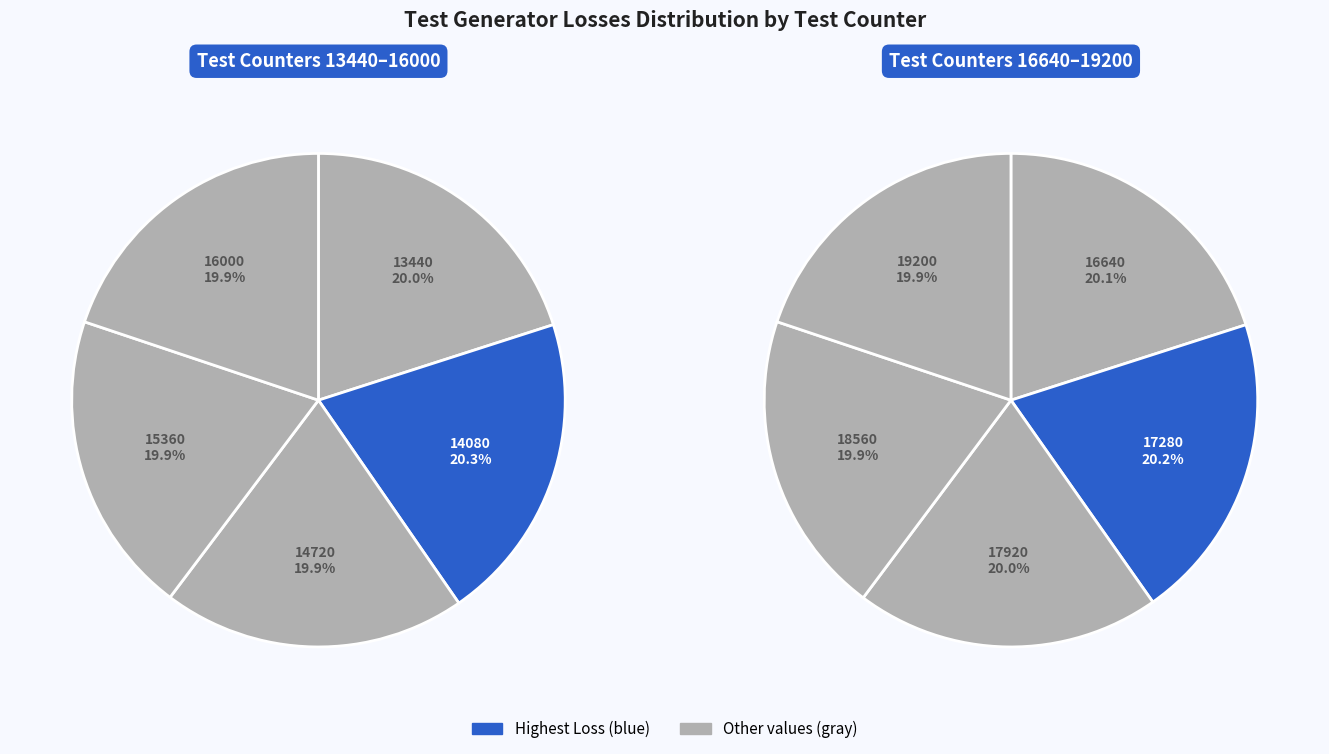

What is the smallest slice in the pie chart?

19200